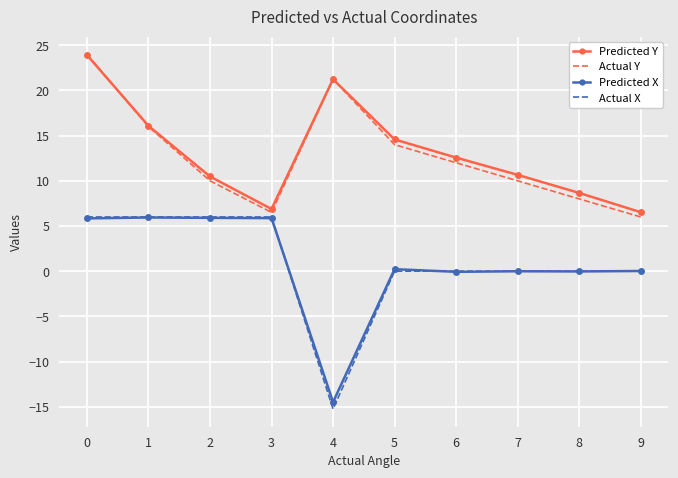

What is the maximum value for Predicted Y?

23.9